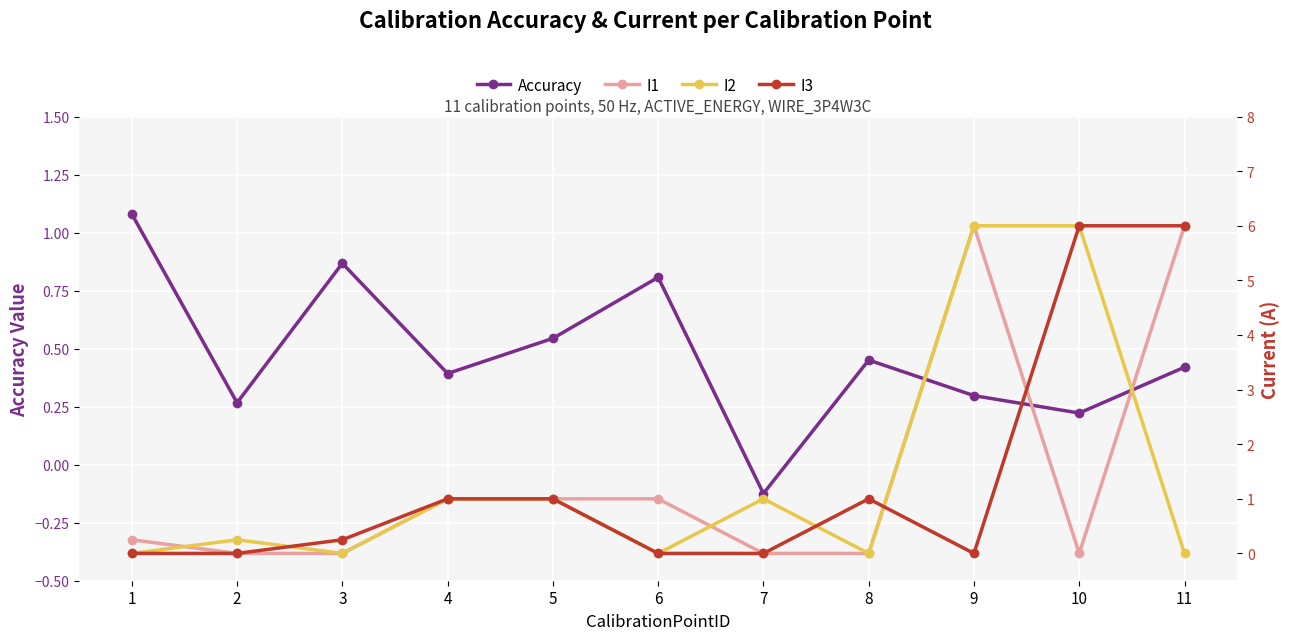

Between 8 and 9, which series saw the biggest shift?

I1